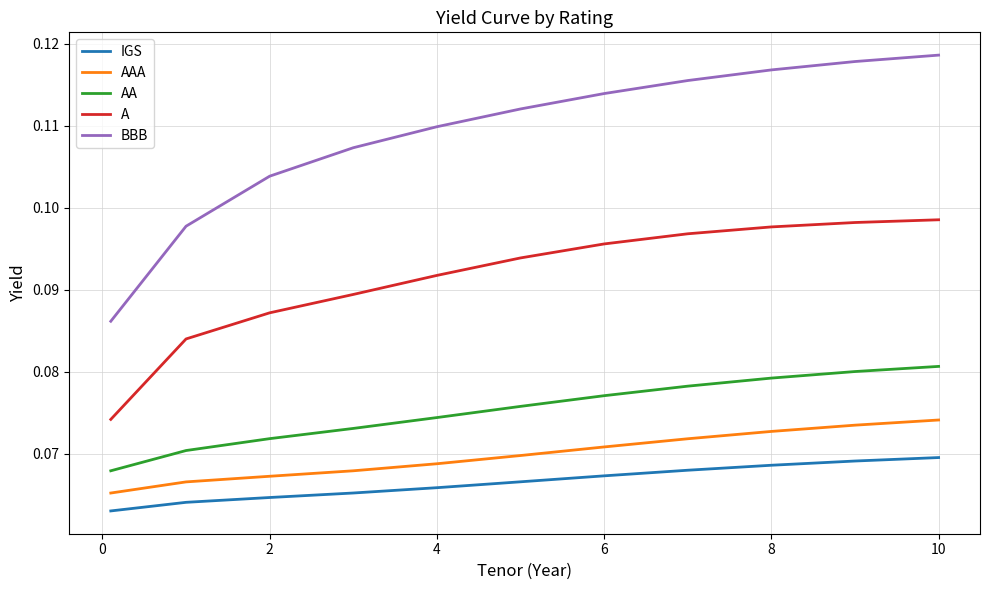

List the series in order of their peak value, lowest first.

IGS, AAA, AA, A, BBB